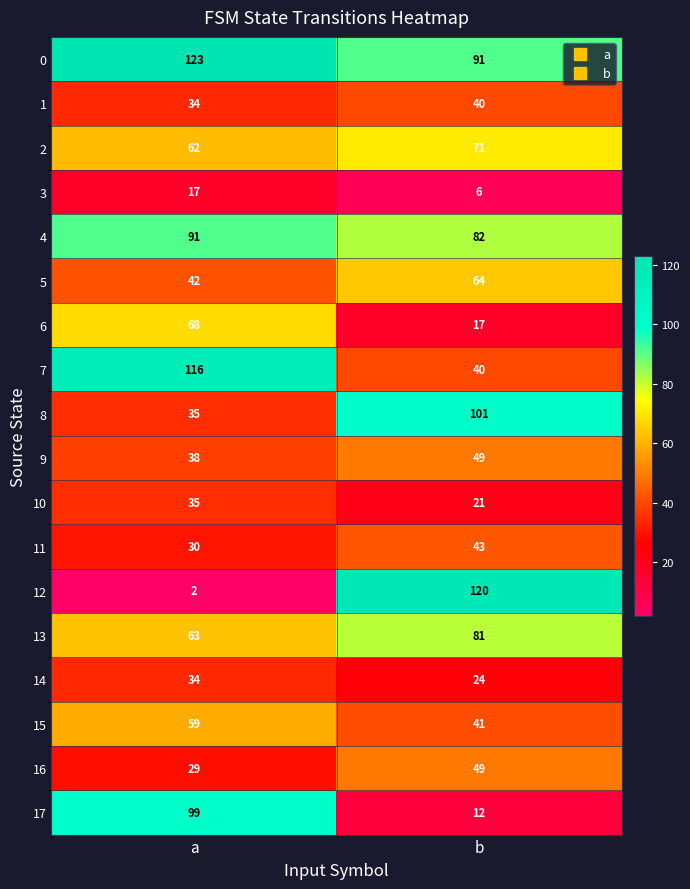

At which category does the chart reach its minimum across all series?

a